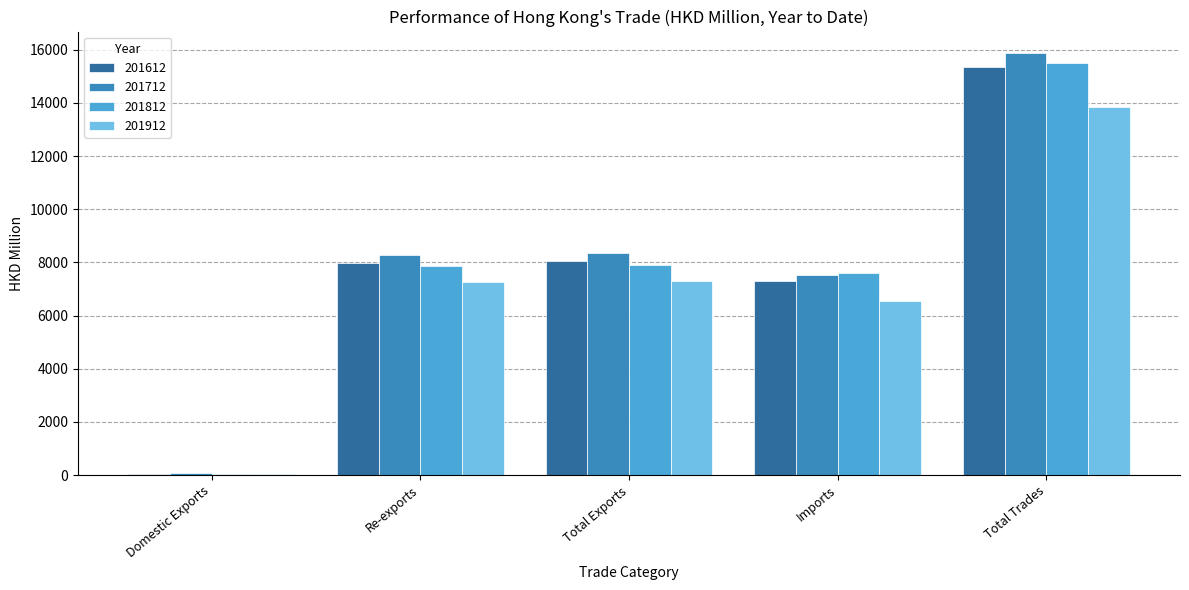

What is the approximate value of 201912 at Total Exports?

7290.6